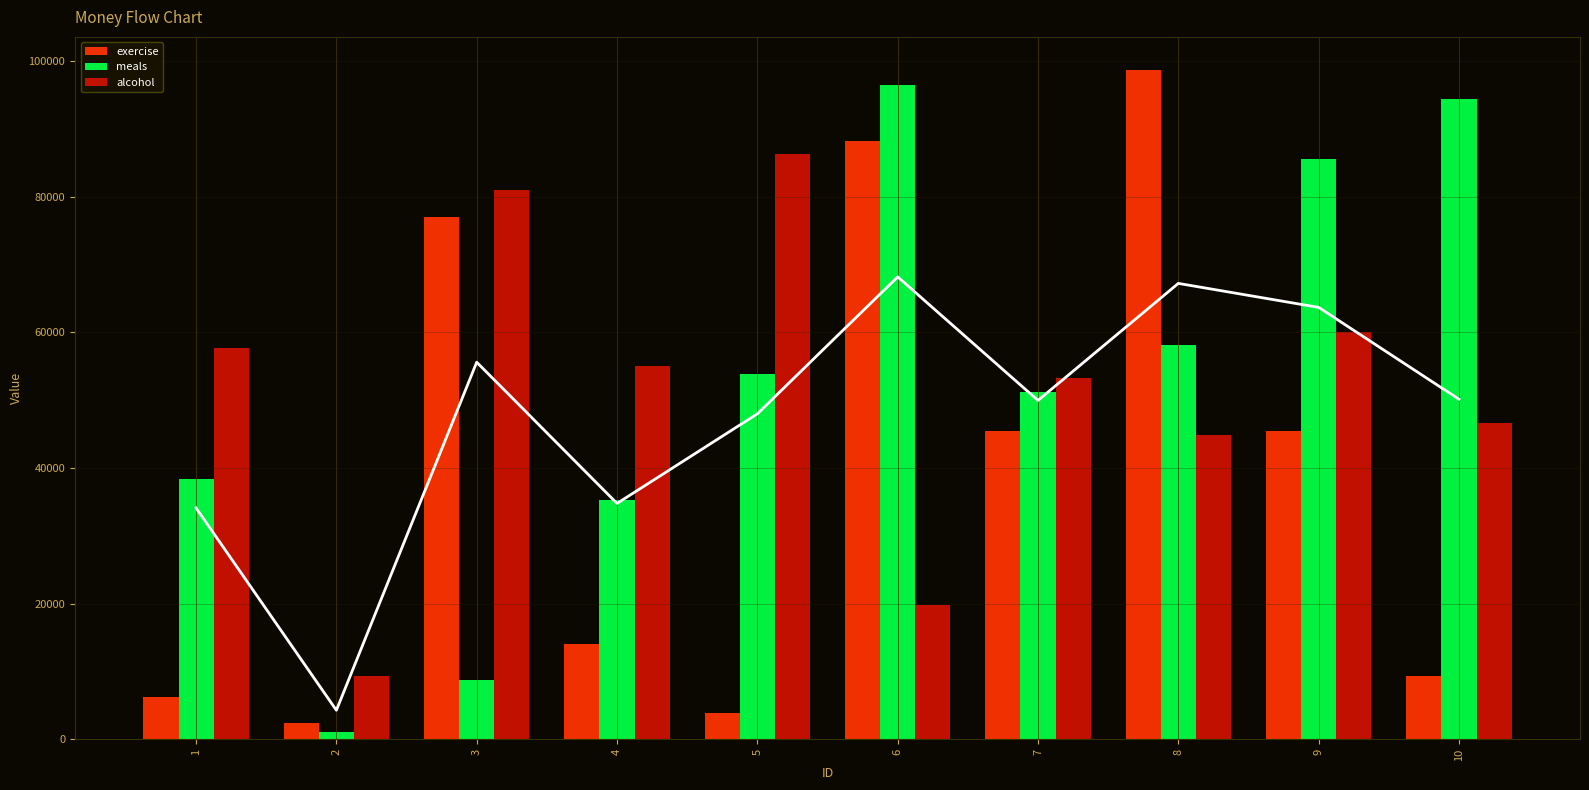

Reading left to right, what are all the values shown in this chart?

exercise: 6198	2388	76967	14053	3838	88201	45449	98590	45405	9401
meals: 38418	1106	8783	35227	53842	96453	51221	58178	85555	94414
alcohol: 57707	9423	81008	55062	86262	19830	53191	44831	60037	46576